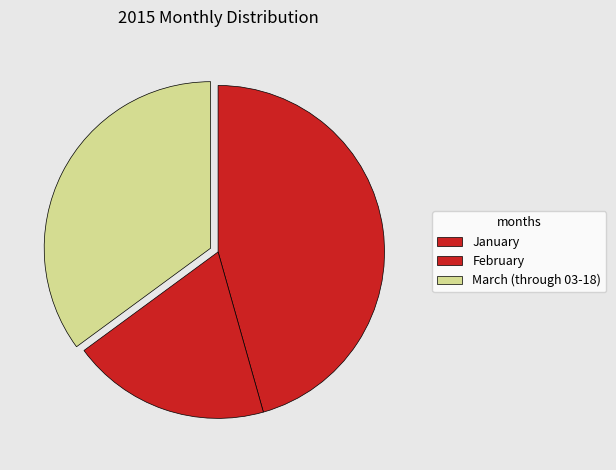

Which category has the smallest portion of the pie?

February